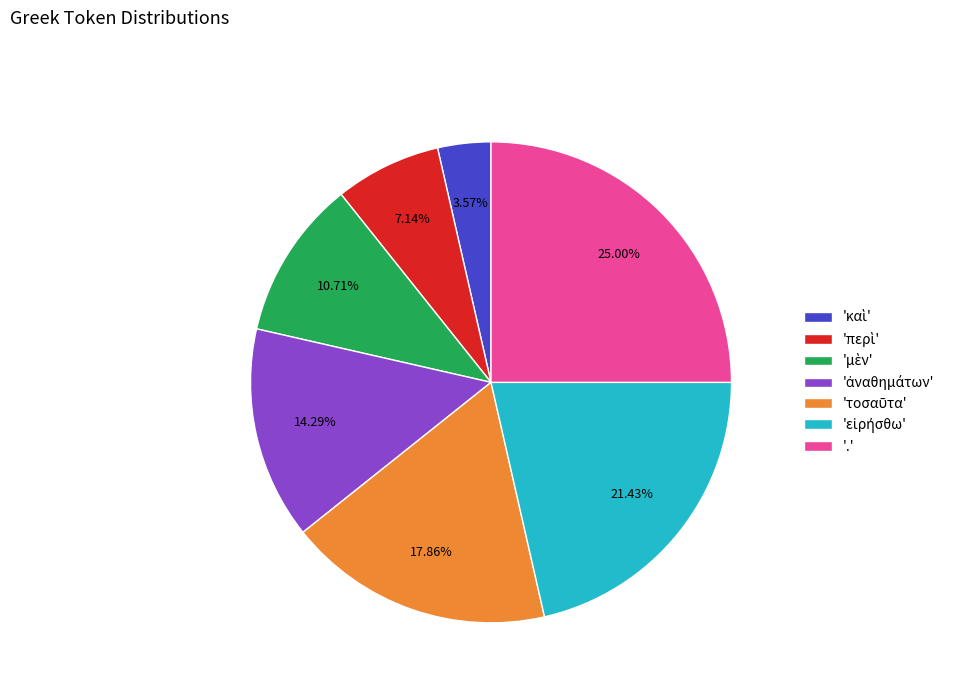

Is there a majority slice in this chart?

No